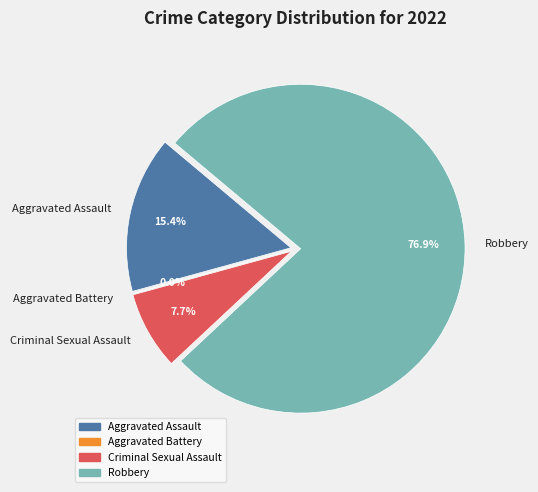

Which category has the biggest portion of the pie?

Robbery